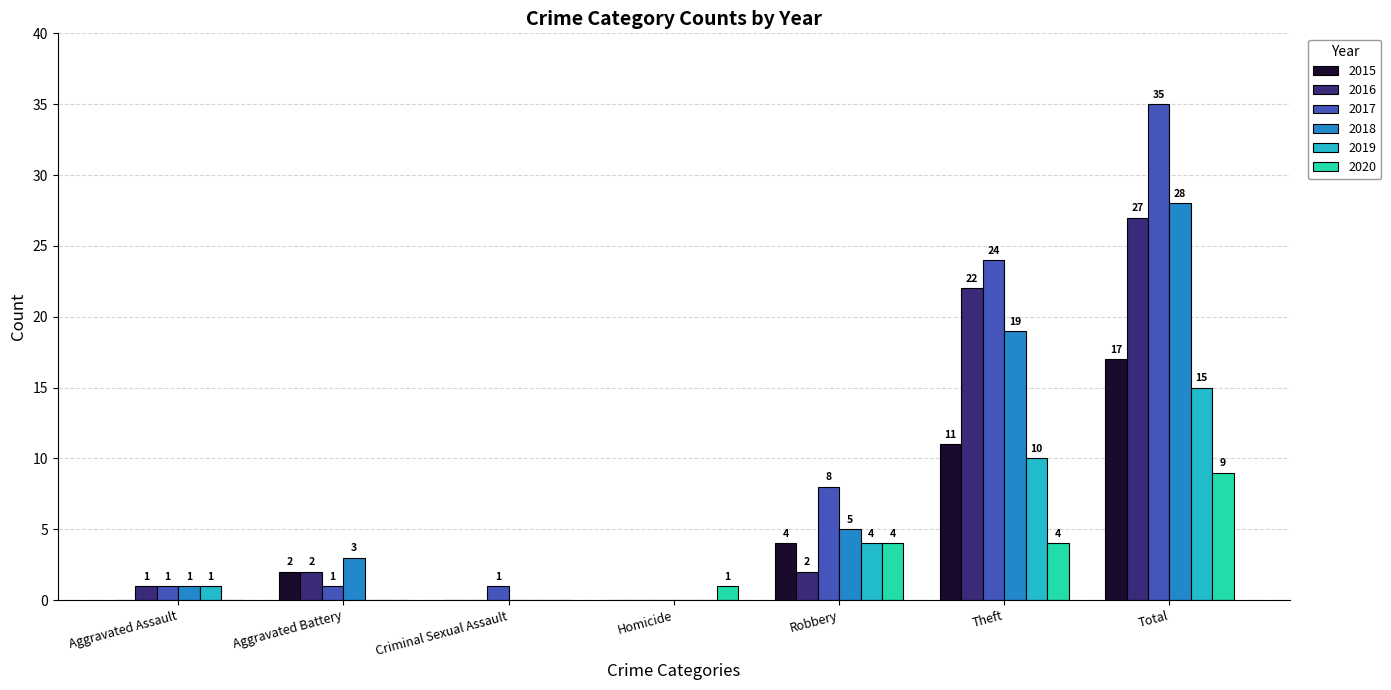

Reading left to right, list all the values displayed in this chart.

2015: 0	2	0	0	4	11	17
2016: 1	2	0	0	2	22	27
2017: 1	1	1	0	8	24	35
2018: 1	3	0	0	5	19	28
2019: 1	0	0	0	4	10	15
2020: 0	0	0	1	4	4	9